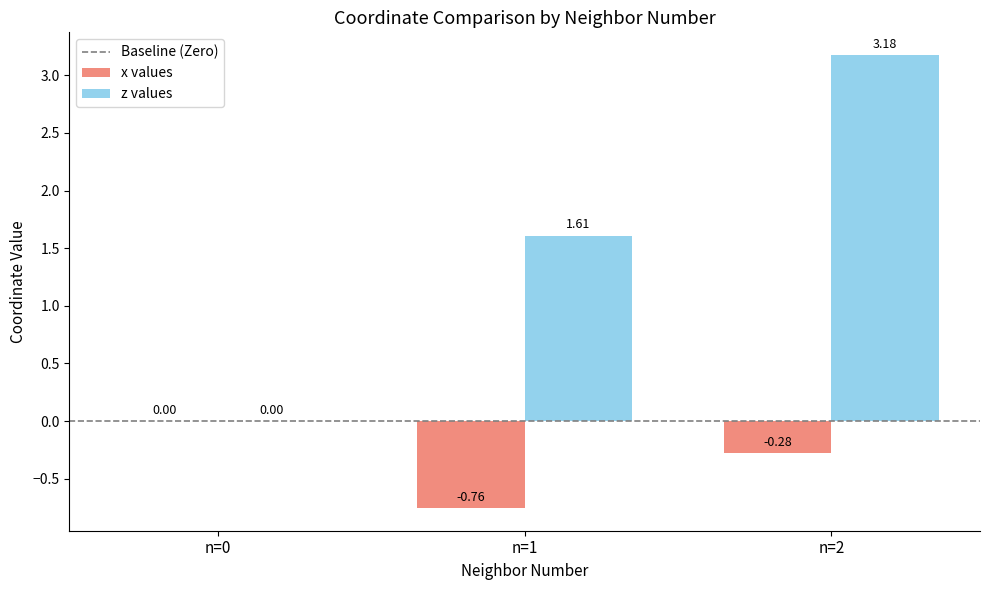

What is the sum of all x values values?

-1.0